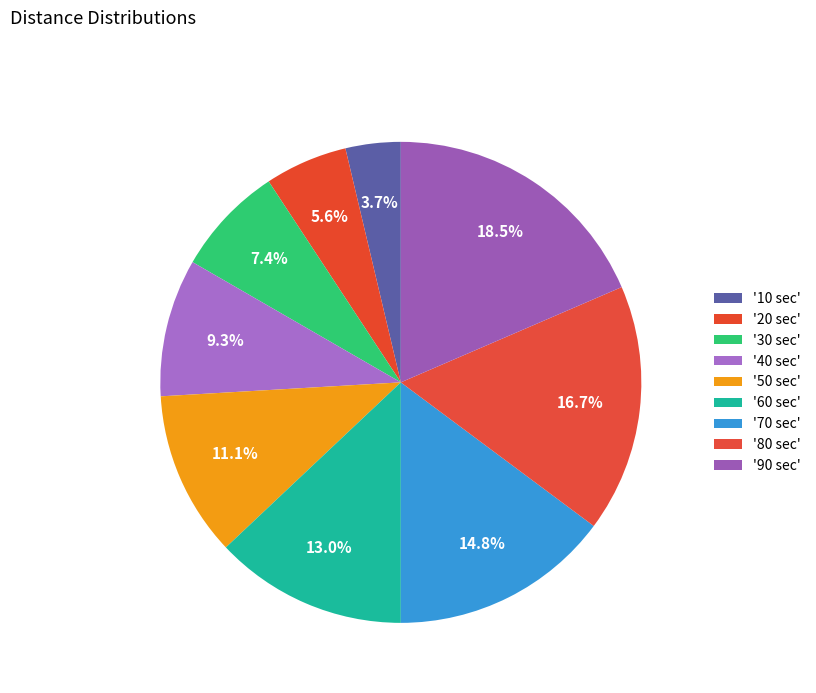

Is there any slice that represents more than half of the pie?

No